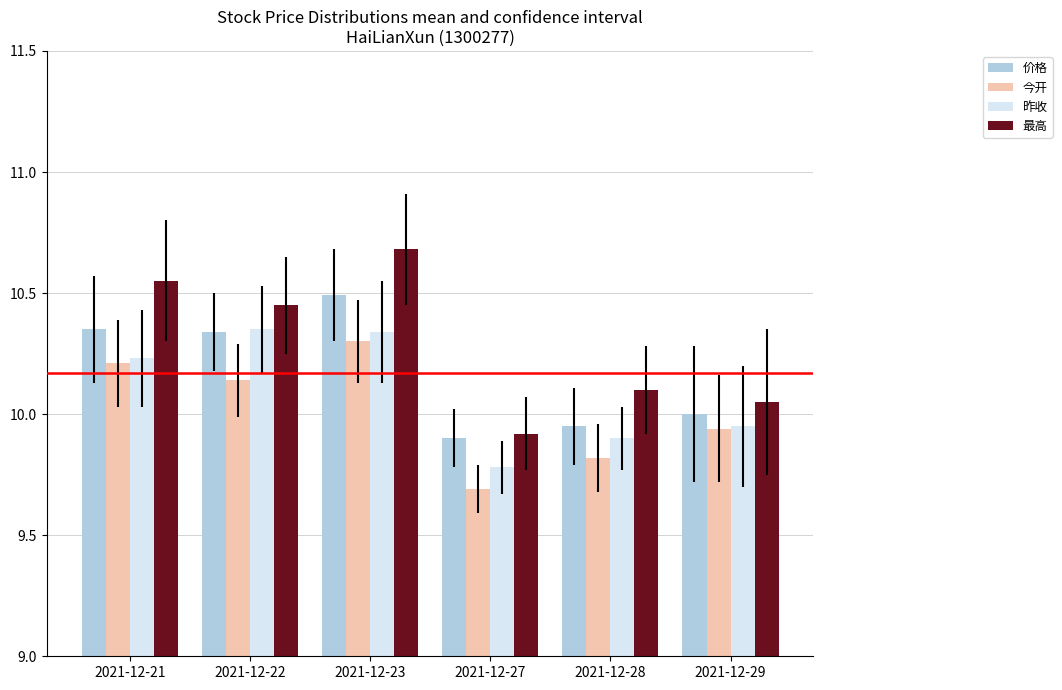

What is the difference between the highest and lowest values at 2021-12-27?

0.2